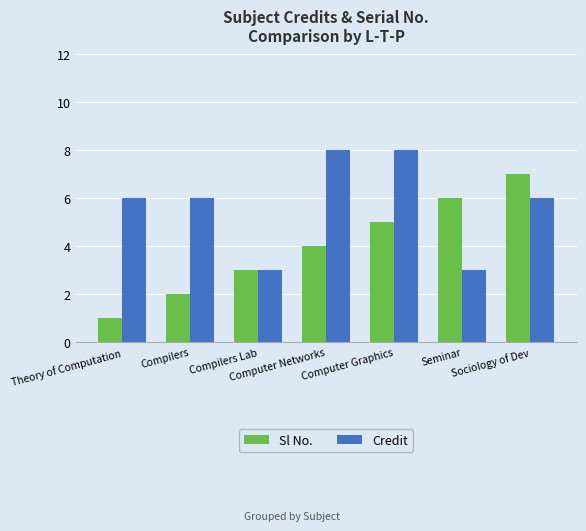

Which category has the lowest value across all series?

Theory of Computation